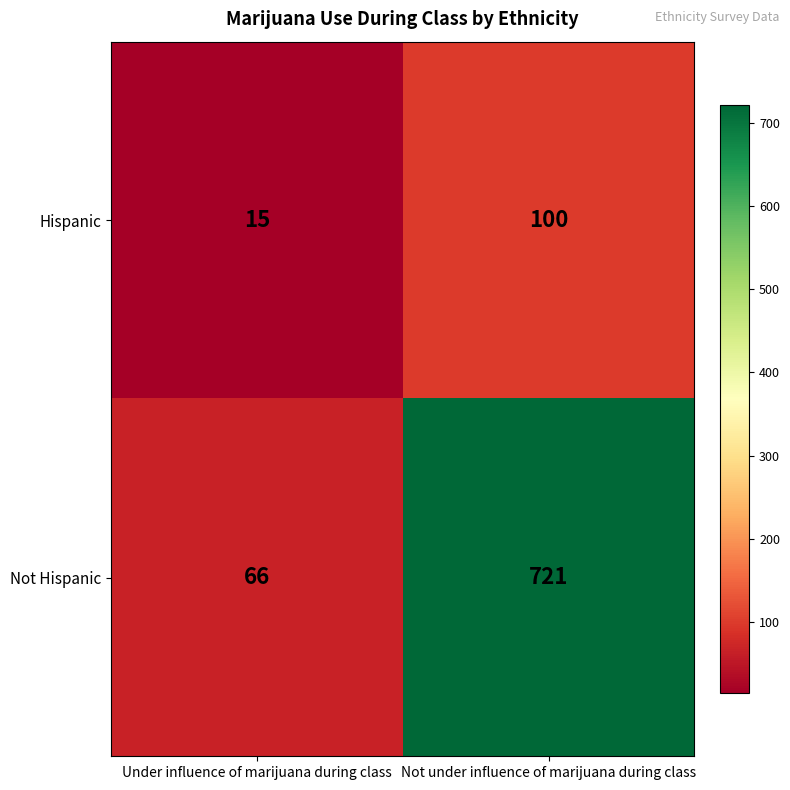

Reading left to right, transcribe all the data shown in this chart.

Hispanic: 15	100
Not Hispanic: 66	721